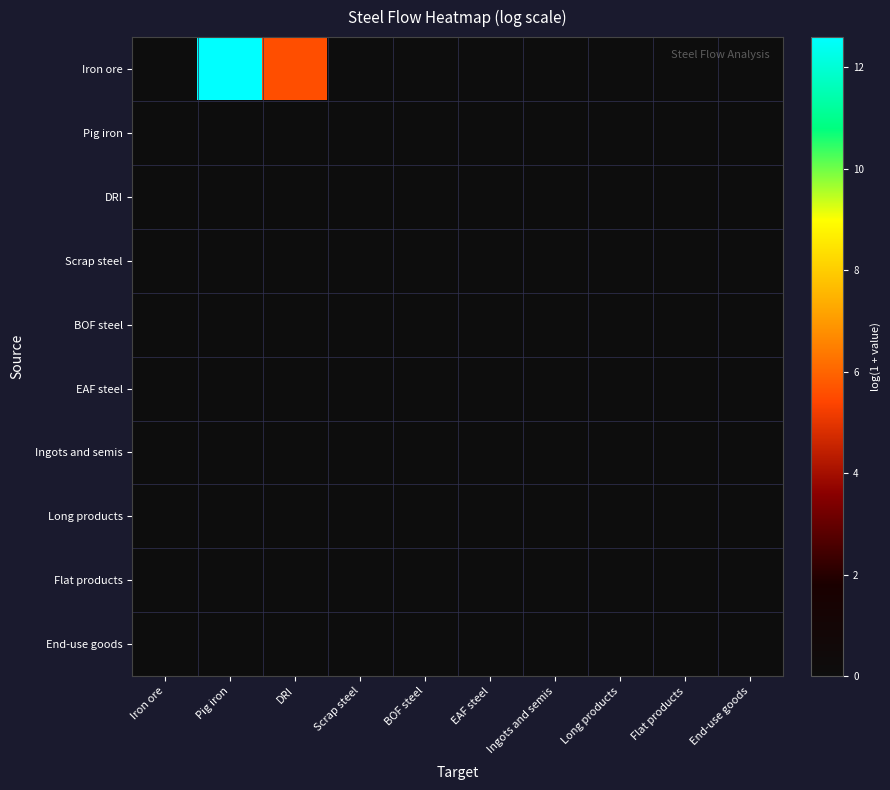

At how many categories does at least one series exceed 1?

2